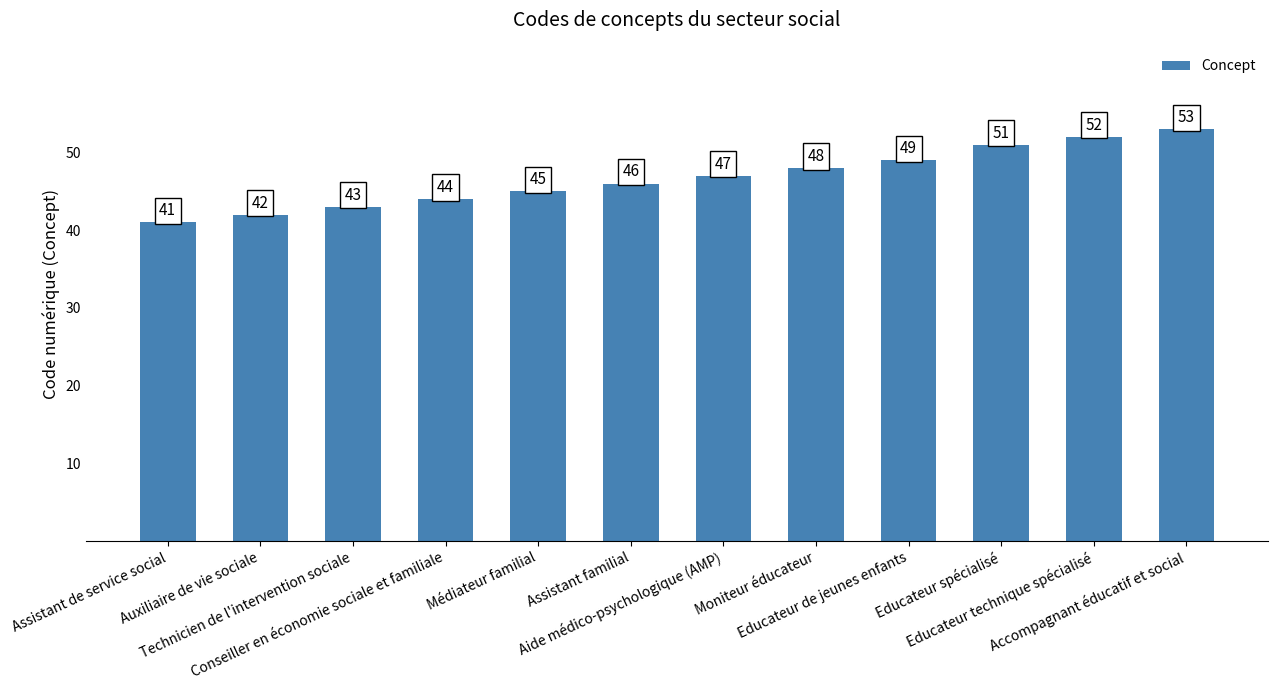

What is the ratio of the value at Accompagnant éducatif et social to the value at Médiateur familial?

1.2